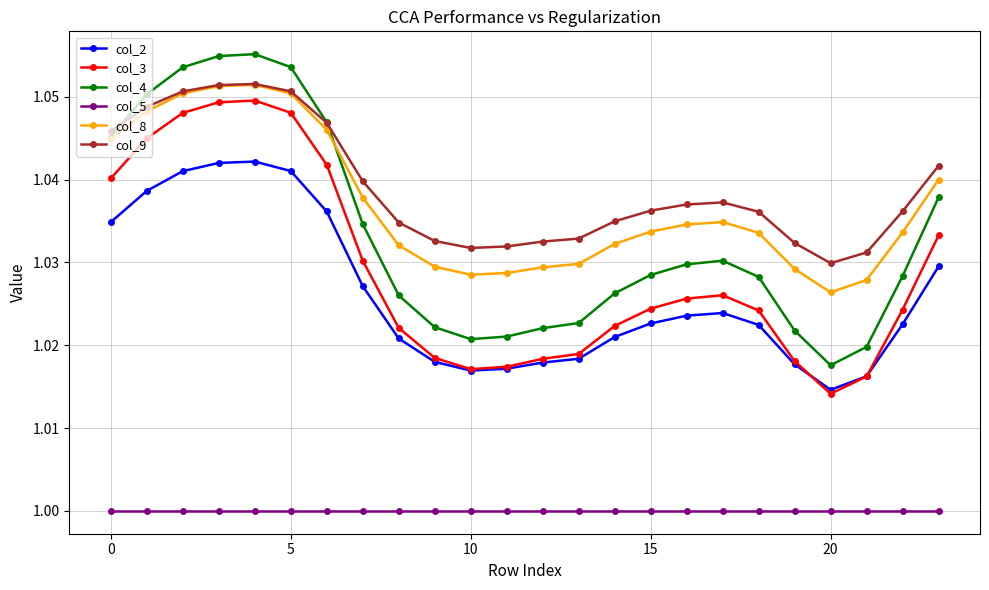

How many series are shown in this chart?

6